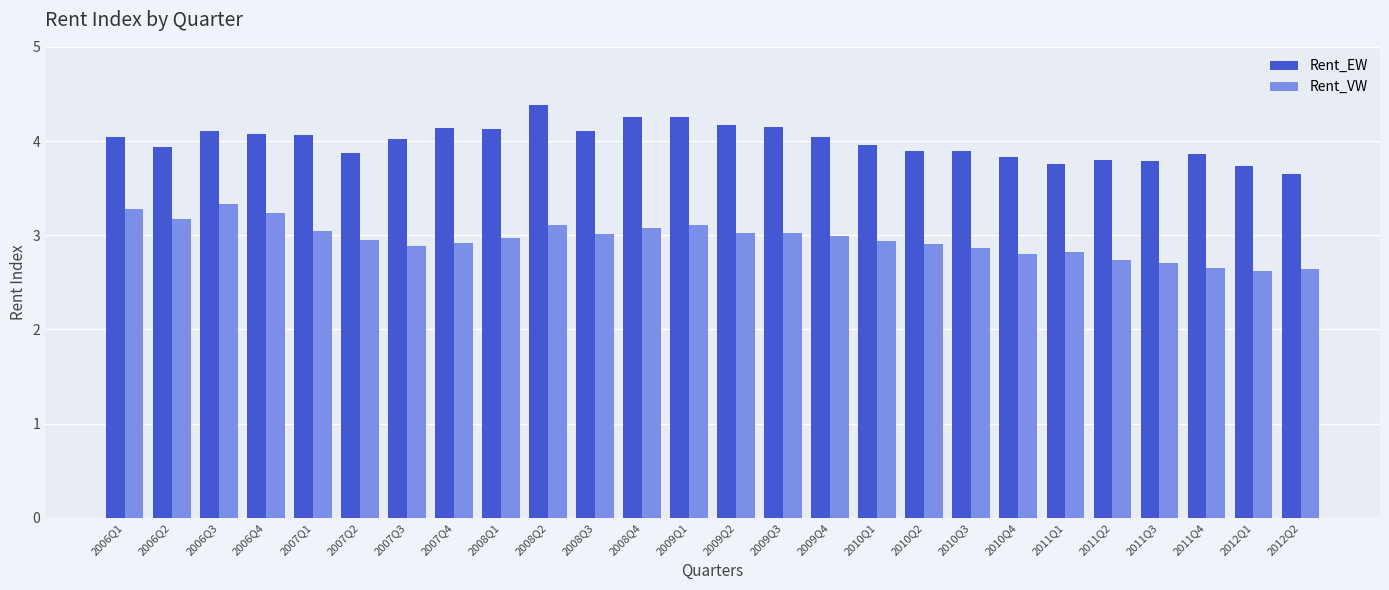

The value of Rent_VW at 2006Q1 is 5.1. True or false?

False